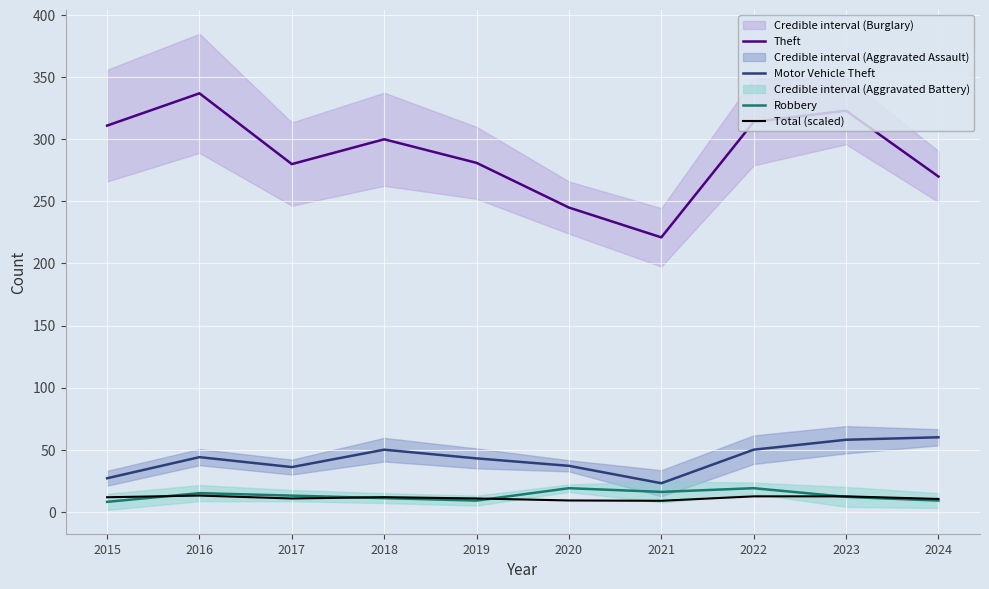

Reading left to right, list all the values displayed in this chart.

Theft: 2015=311.0	2016=337.0	2017=280.0	2018=300.0	2019=281.0	2020=245.0	2021=221.0	2022=314.0	2023=323.0	2024=270.0
Motor Vehicle Theft: 2015=27.0	2016=44.0	2017=36.0	2018=50.0	2019=43.0	2020=37.0	2021=23.0	2022=50.0	2023=58.0	2024=60.0
Robbery: 2015=8.0	2016=15.0	2017=13.0	2018=11.0	2019=9.0	2020=19.0	2021=16.0	2022=19.0	2023=12.0	2024=9.0
Total (scaled): 2015=11.7	2016=13.1	2017=10.7	2018=11.8	2019=10.7	2020=9.1	2021=8.8	2022=12.4	2023=12.4	2024=10.3